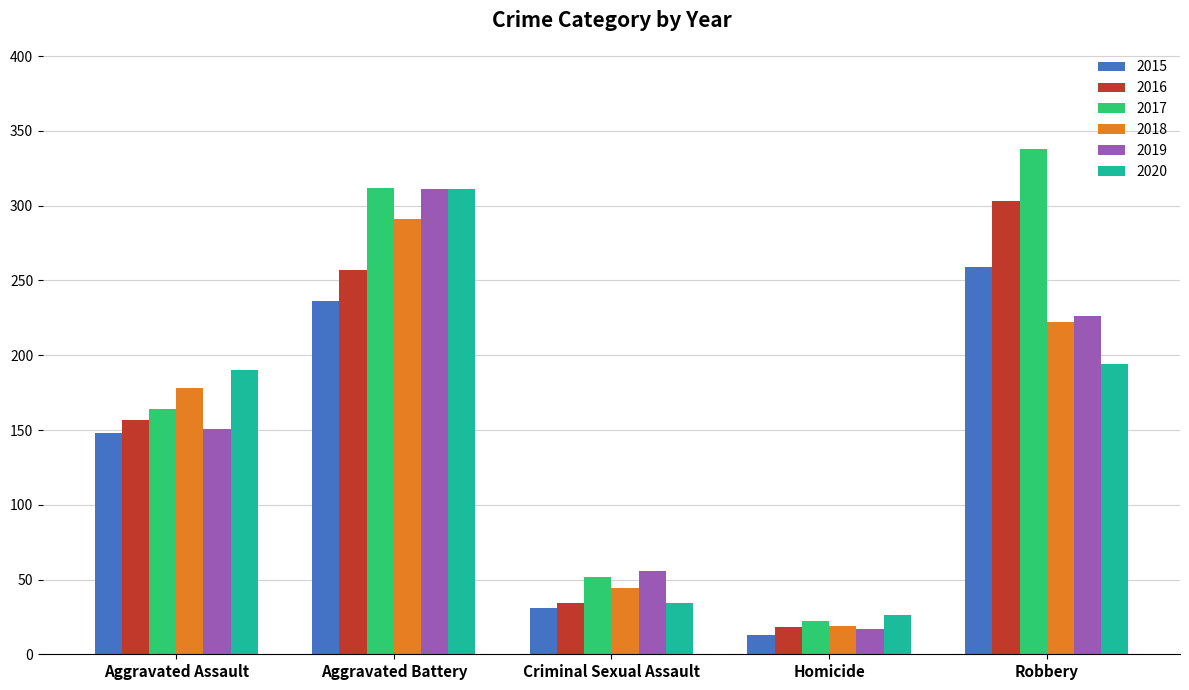

Which series has the widest spread of values?

2017